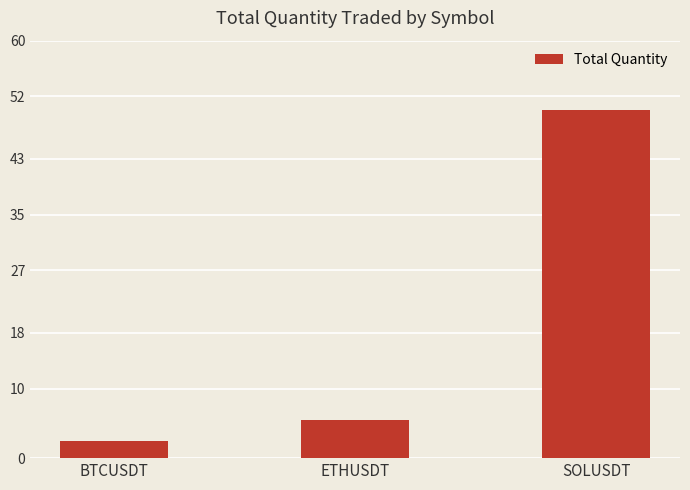

True or false: the data shows 2.5 at BTCUSDT.

True